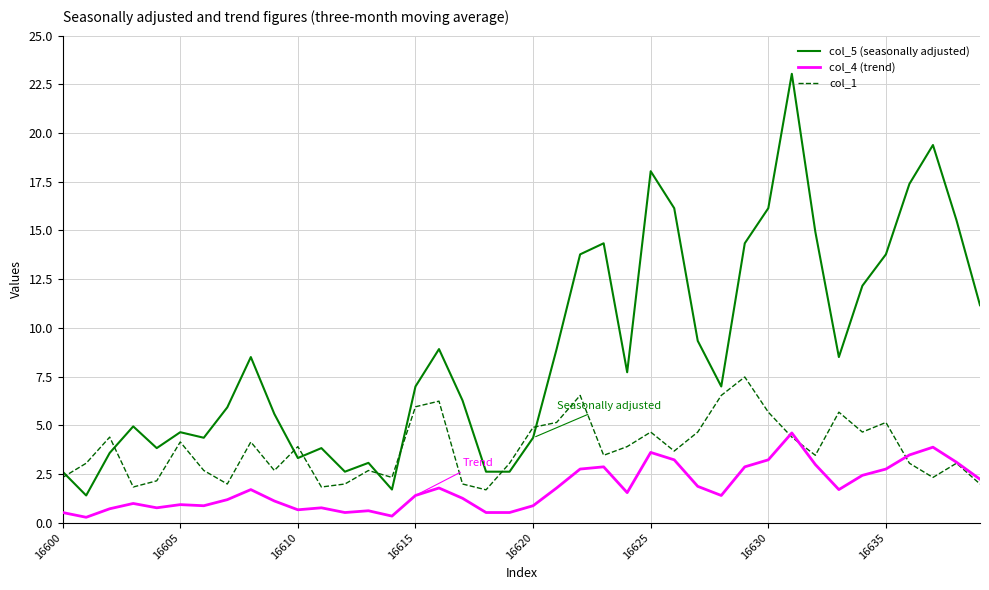

What is the maximum value for col_5 (seasonally adjusted)?

23.0